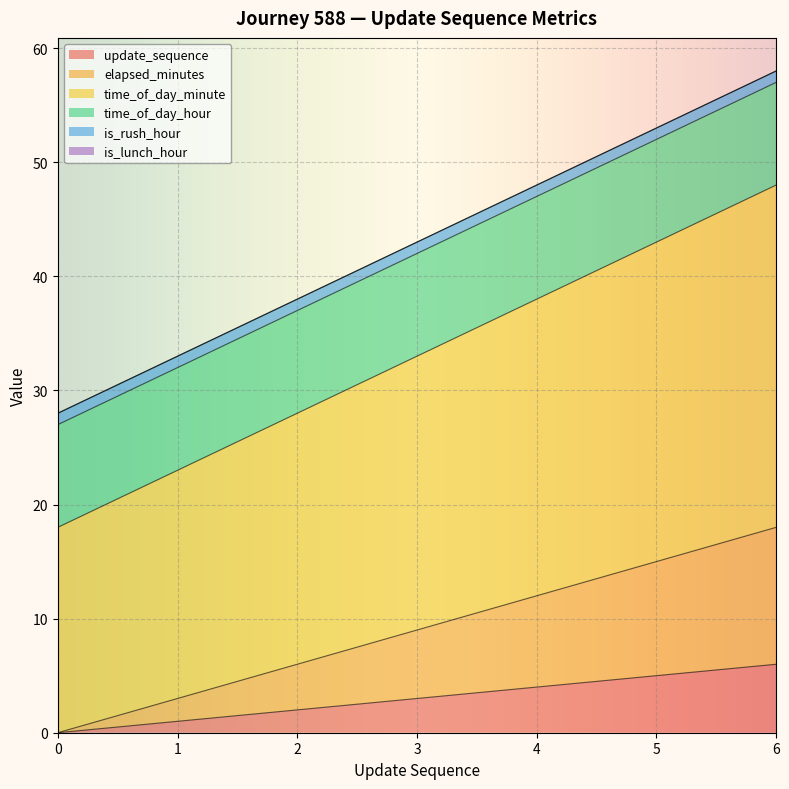

What is the total value across all series at 1?

33